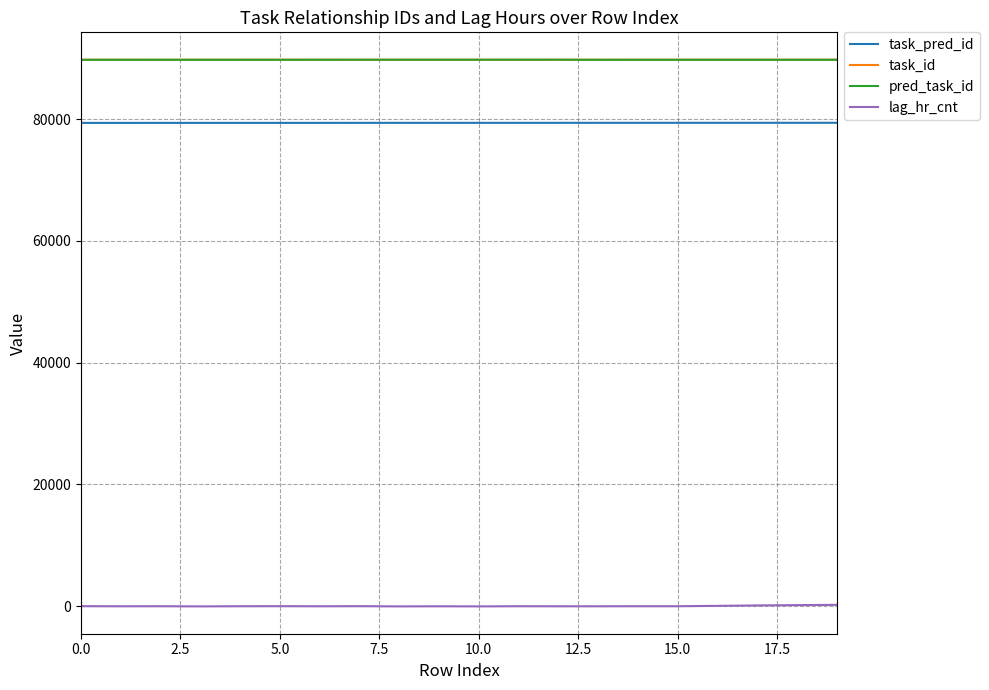

True or false: lag_hr_cnt and task_id intersect in this chart.

False